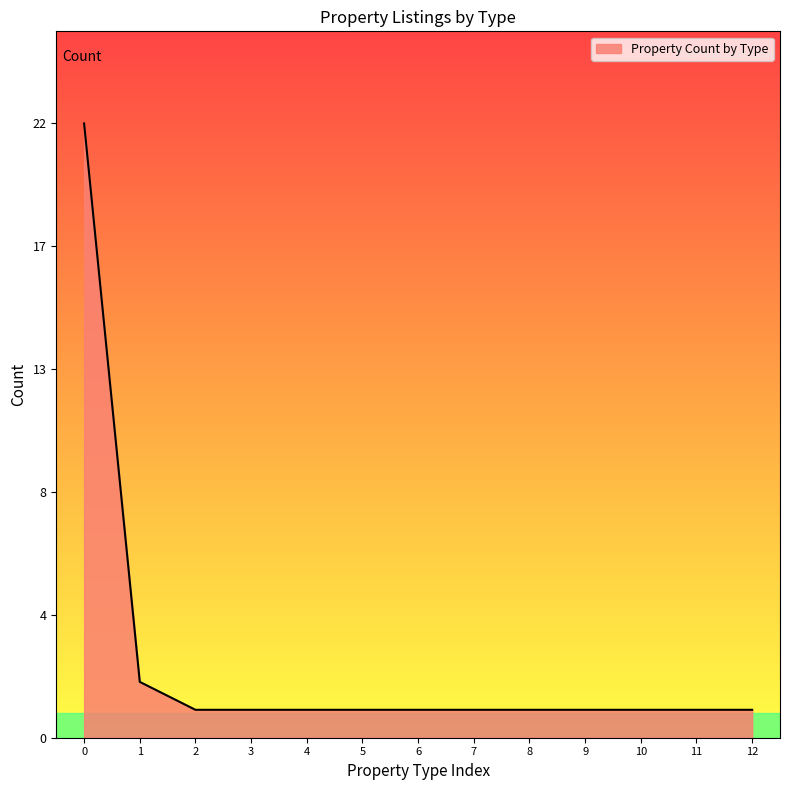

Is this an area chart (filled region under the line)?

Yes